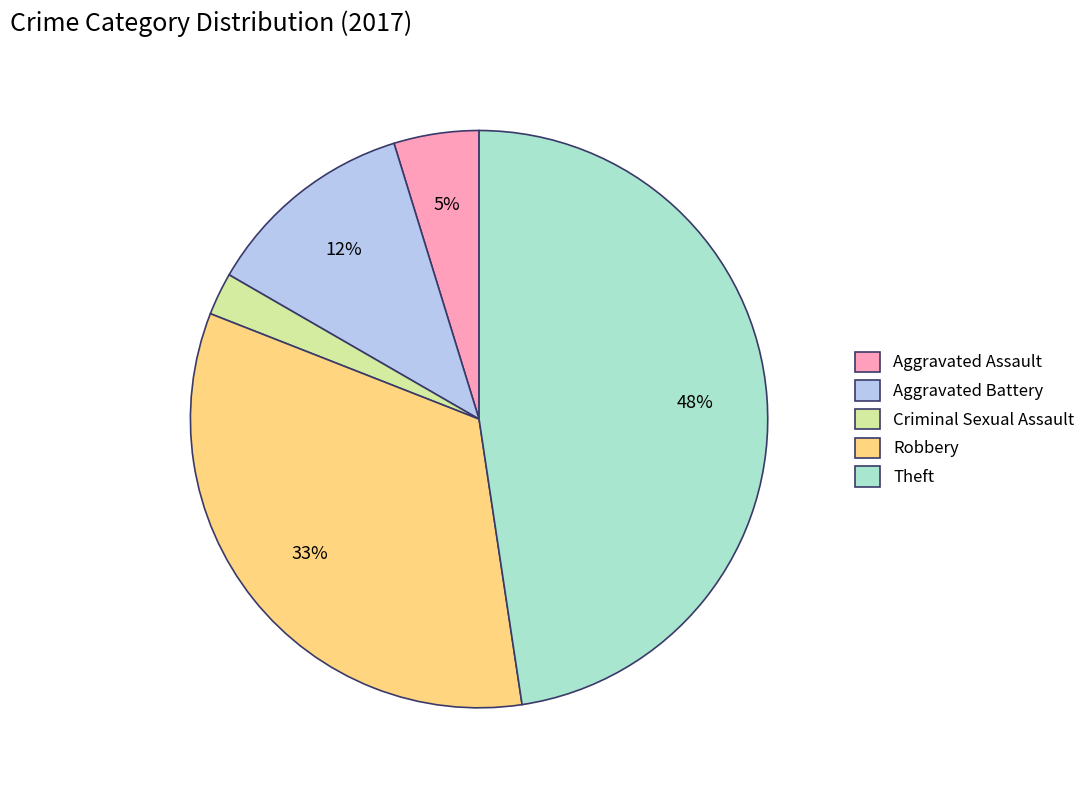

To the nearest percent, what is the combined percentage of Theft and Aggravated Battery?

60%